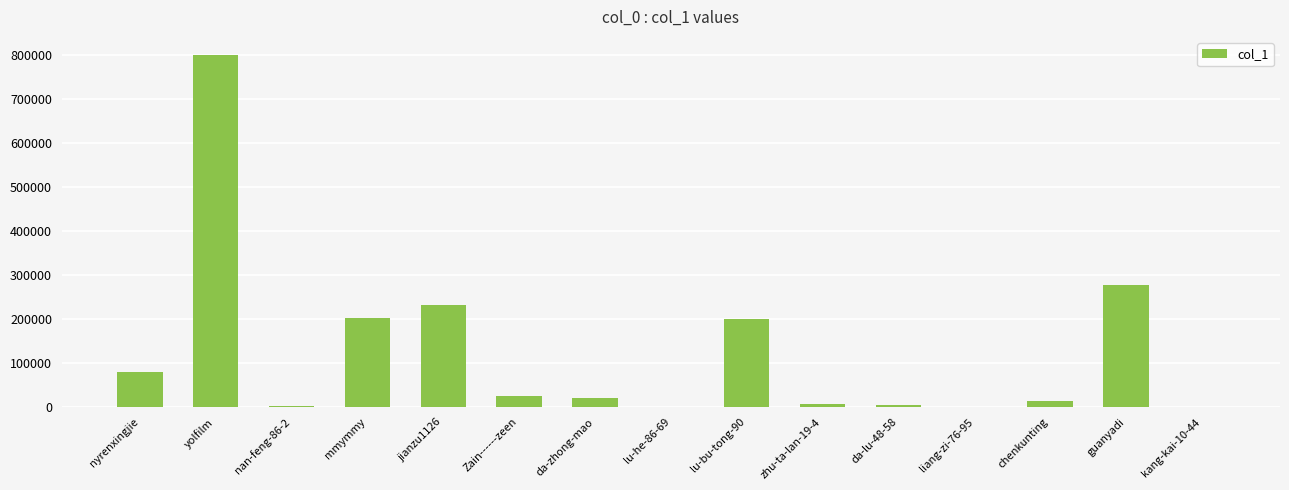

Is it true that the value at da-zhong-mao is 19760?

True